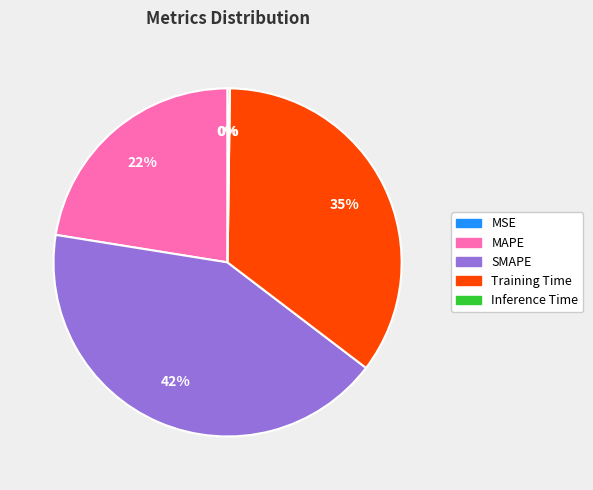

The SMAPE slice represents 29% of the pie. True or false?

False